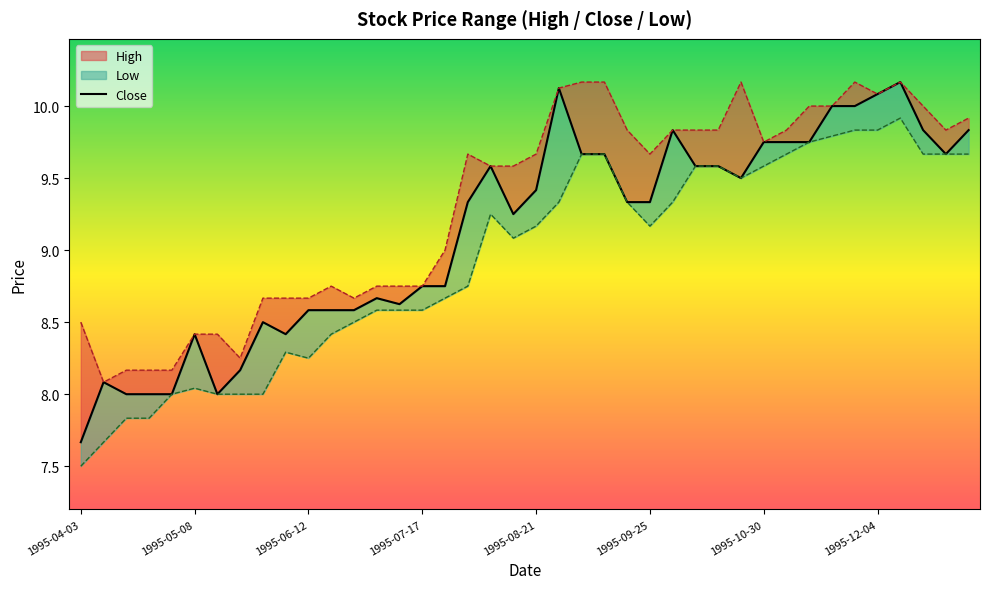

Where does the data first go above 9?

17